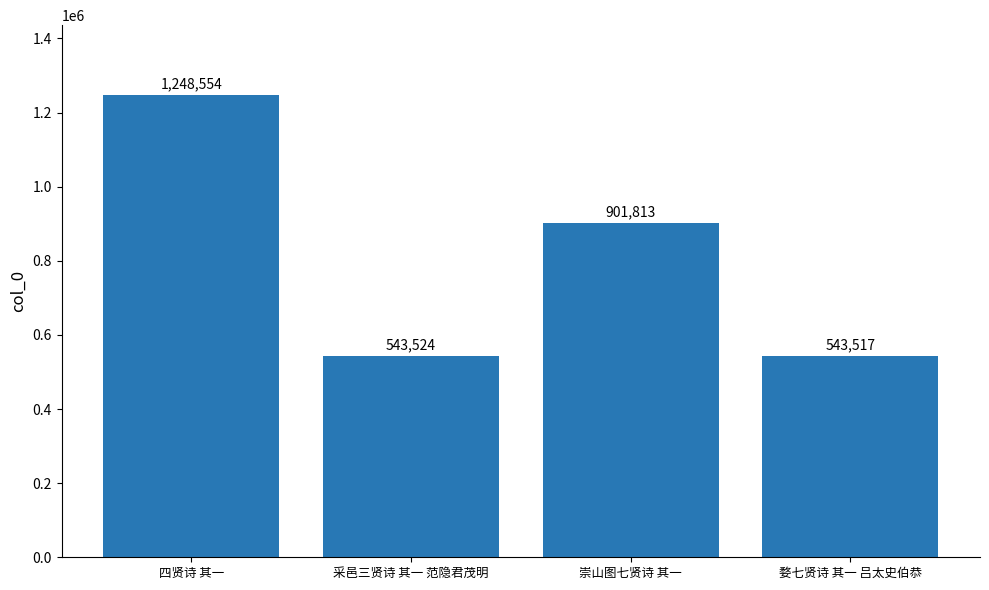

What is the sum of all values?

3237408